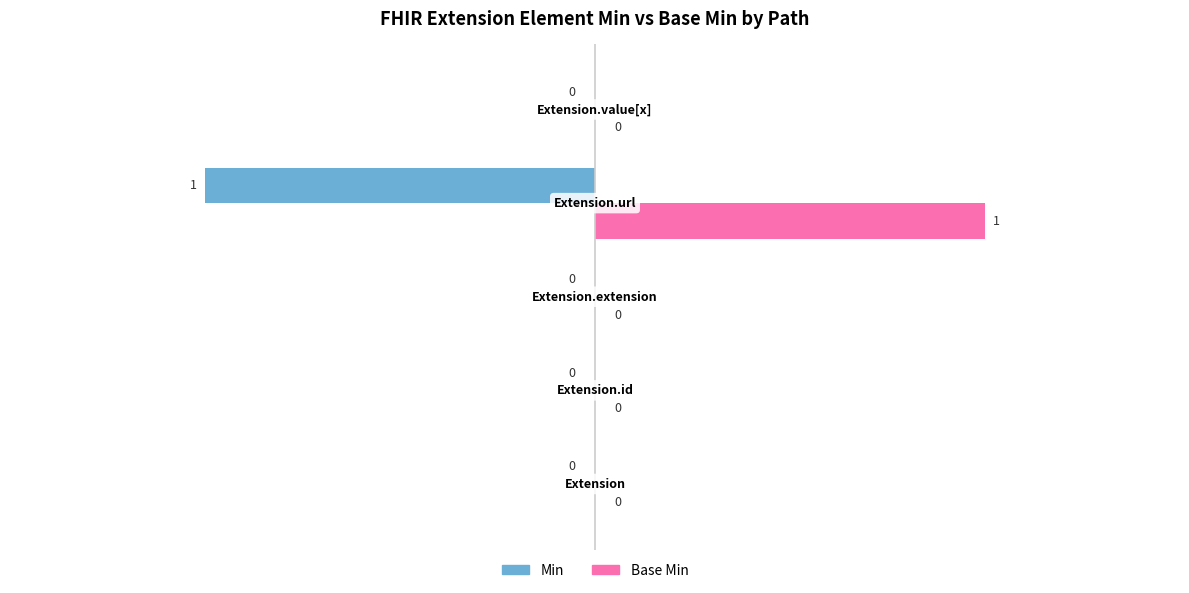

Count the number of data series in this chart.

2